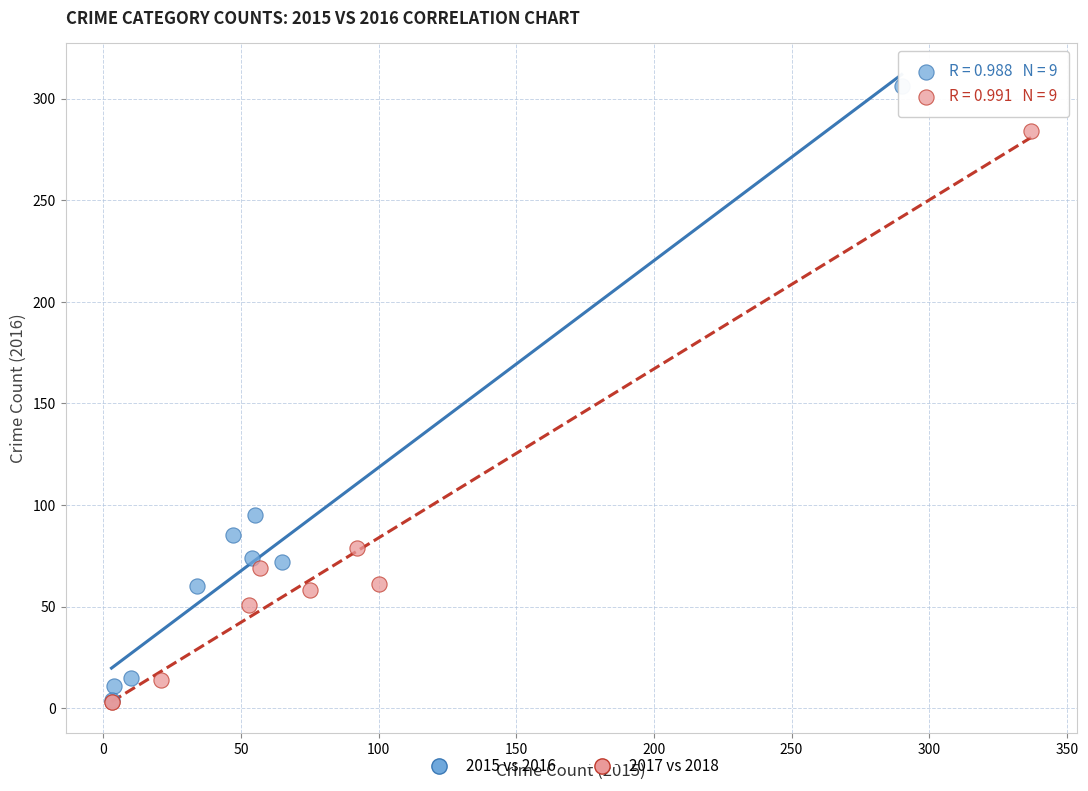

Which series reaches the maximum Y coordinate?

2015 vs 2016